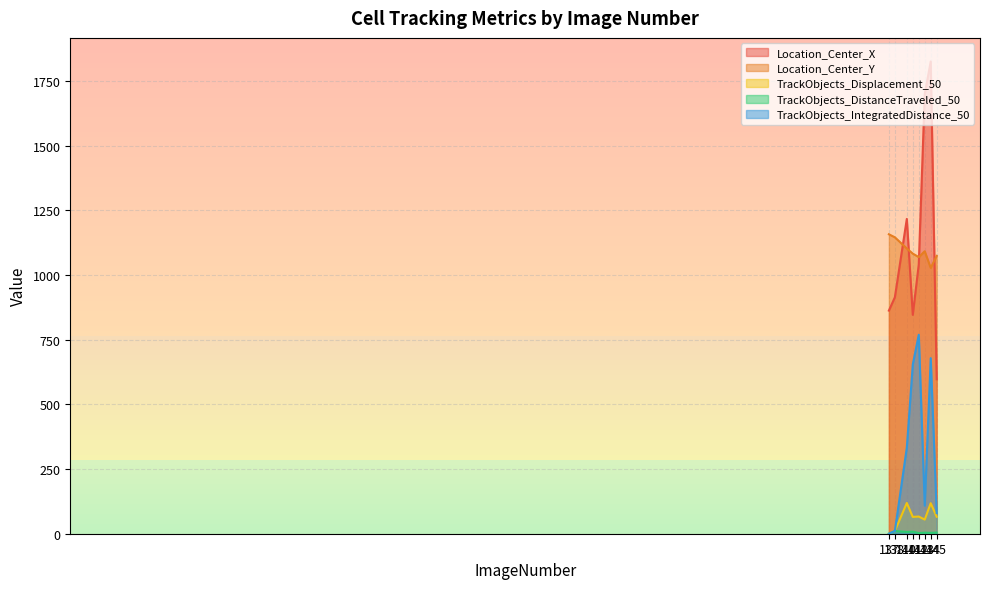

Between 143 and 145, which series saw the biggest shift?

Location_Center_X